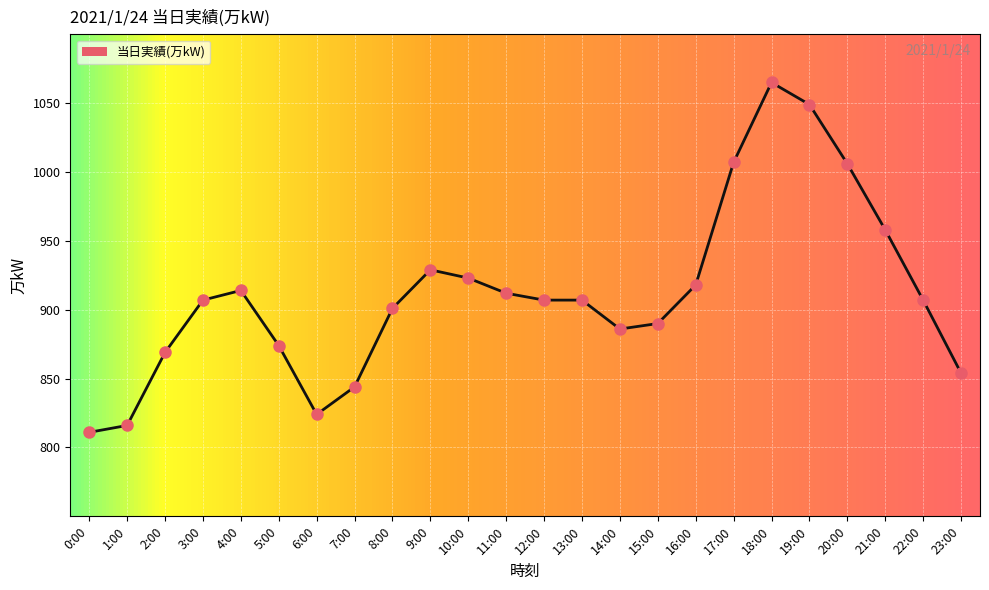

True or false: the data has more than 1 interior local peaks.

True